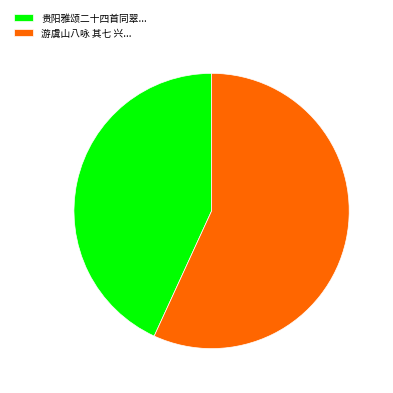

Is there any slice that represents more than half of the pie?

Yes